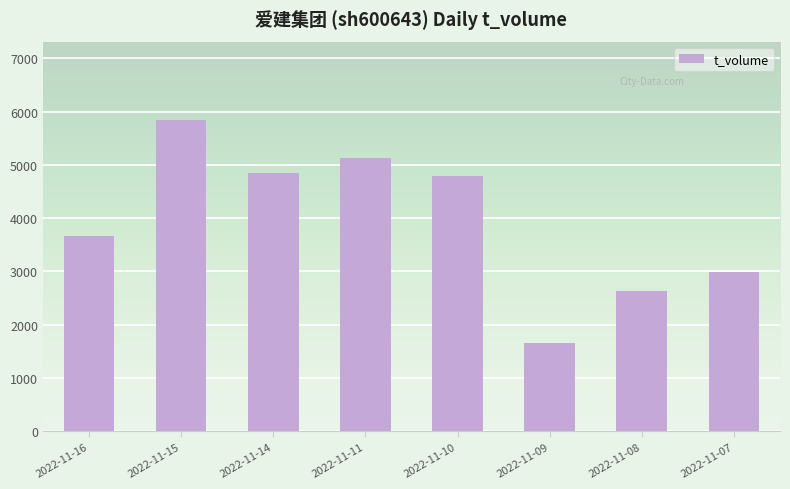

Reading right to left, transcribe all the data shown in this chart.

2999	2632	1659	4793	5121	4857	5851	3664